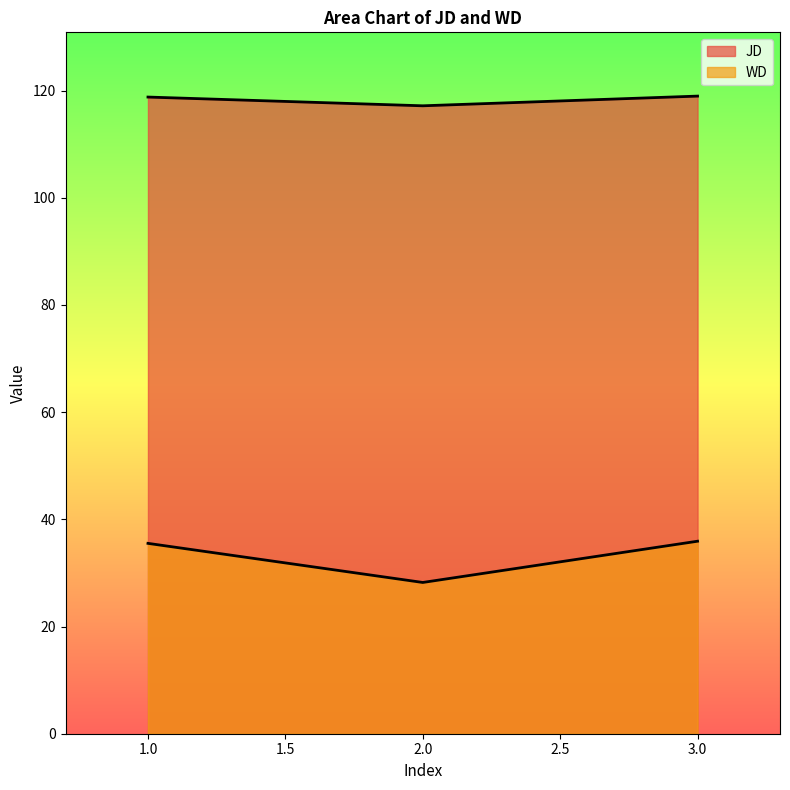

What is the greatest value displayed?

119.0